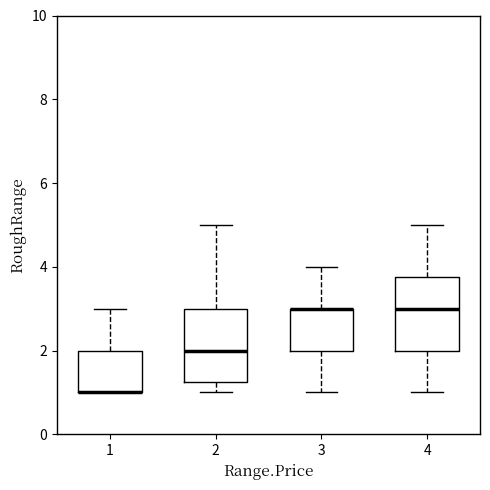

Where is the lower edge of the box at x = 2 on the y-axis? The values are not printed on the chart, so give them approximately, as read against the axis.

1.2